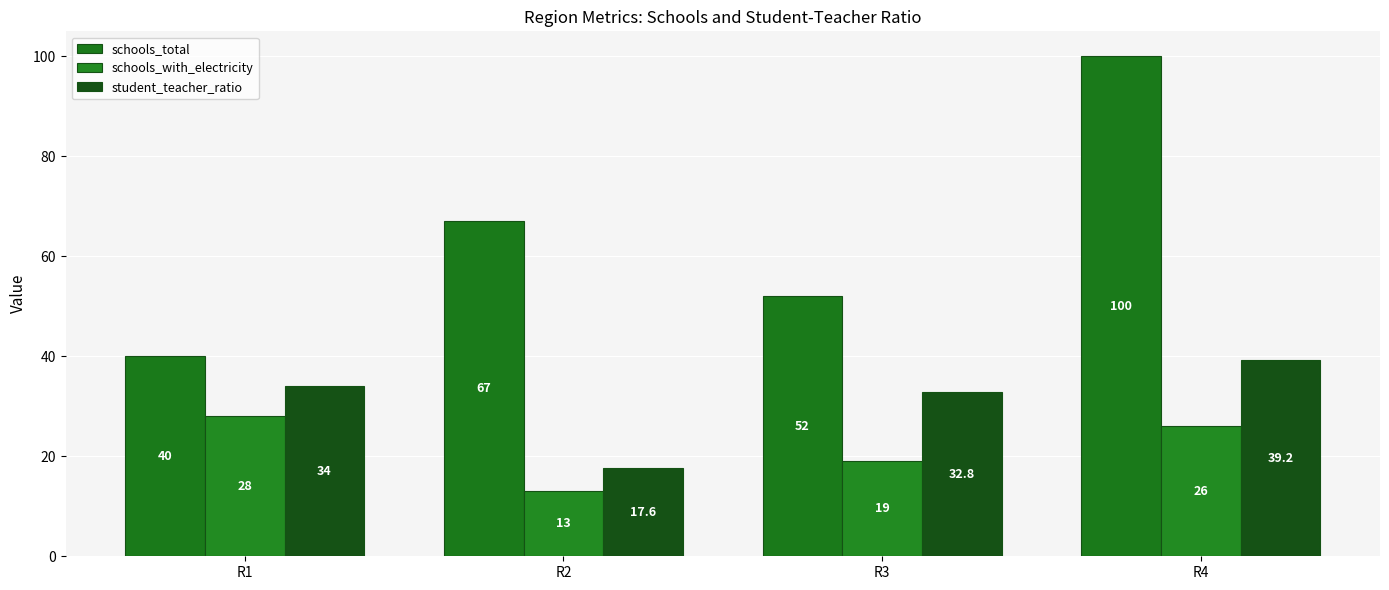

The student_teacher_ratio series shows 18.0 at R4. True or false?

False